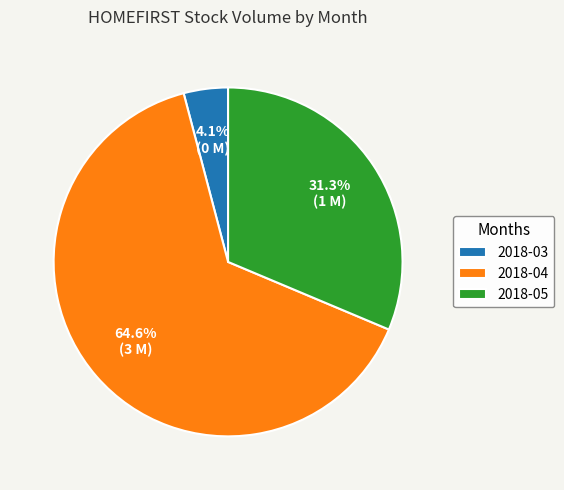

Rank the categories by value from lowest to highest.

2018-03, 2018-05, 2018-04